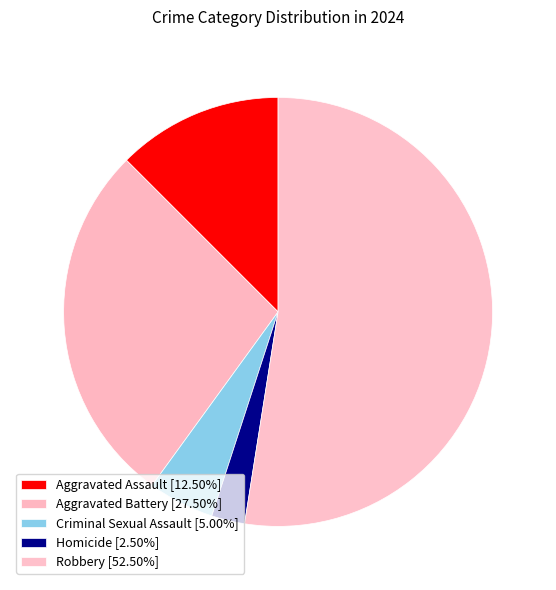

Count the number of slices in the pie.

5